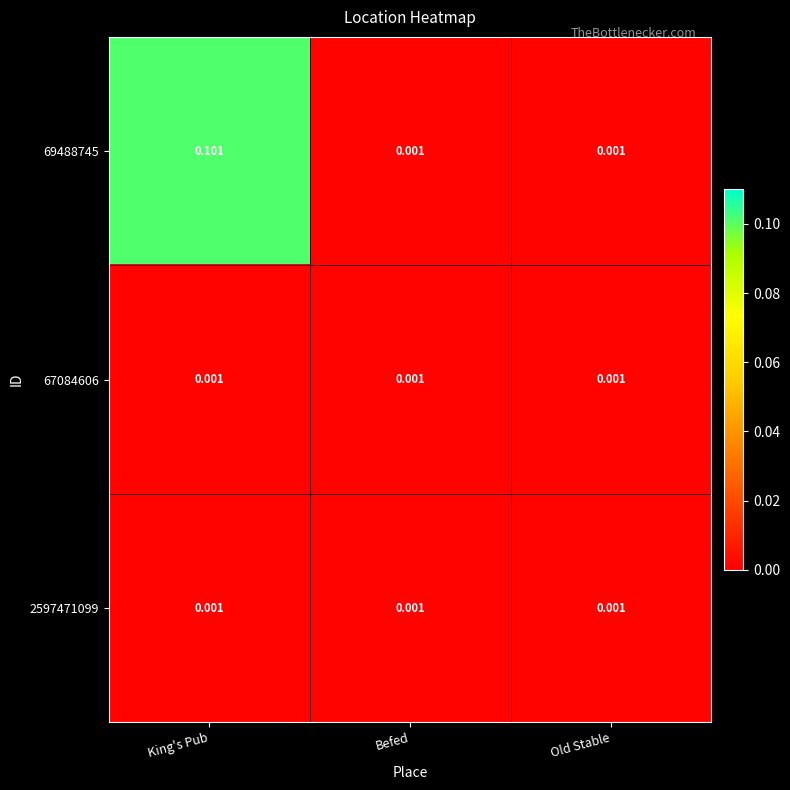

At which category is the sum across all series the highest?

King's Pub